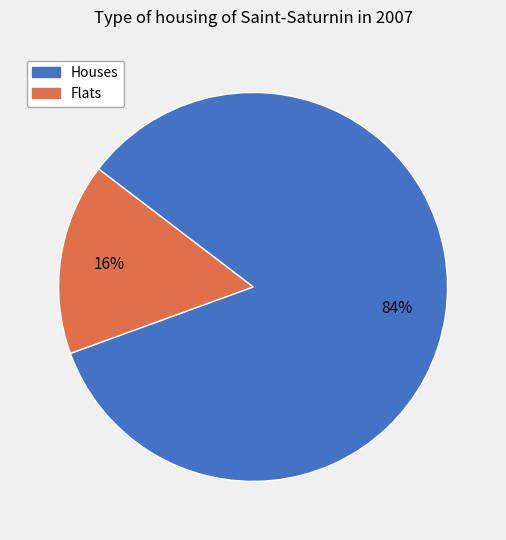

To the nearest percent, what is the average slice percentage?

50%